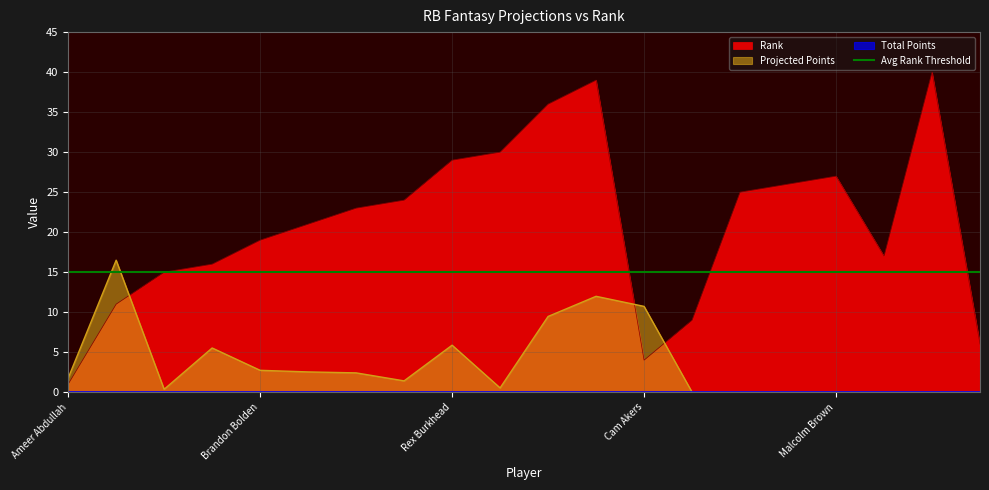

What is the label of the 8th point from the left?

Gary Brightwell